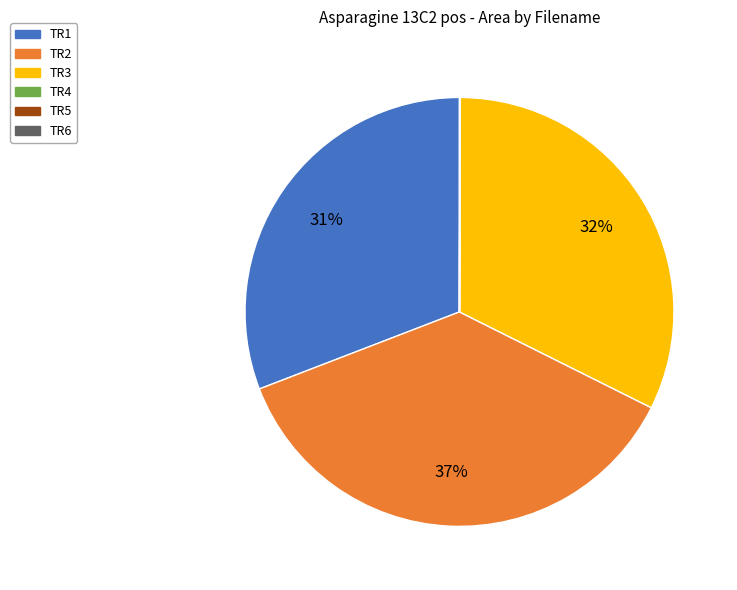

Which slice is the largest?

TR2